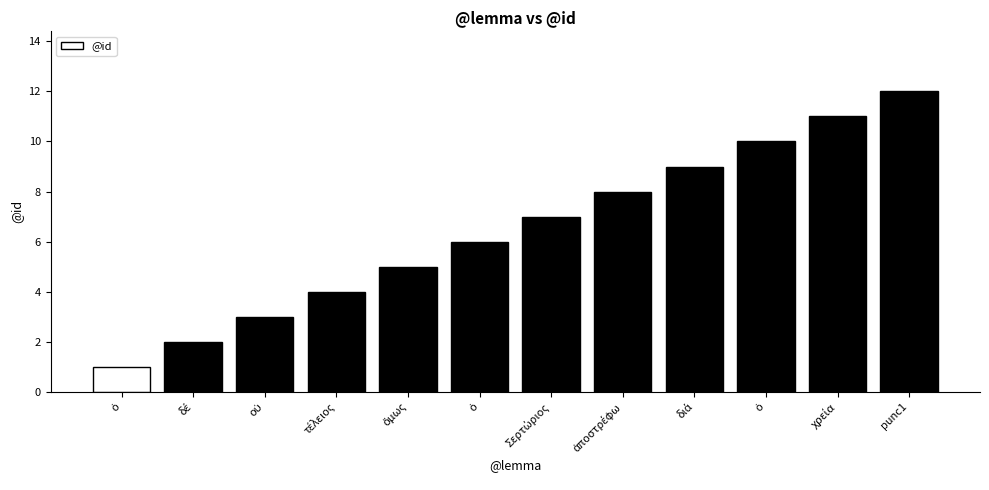

Are the bars horizontal?

No